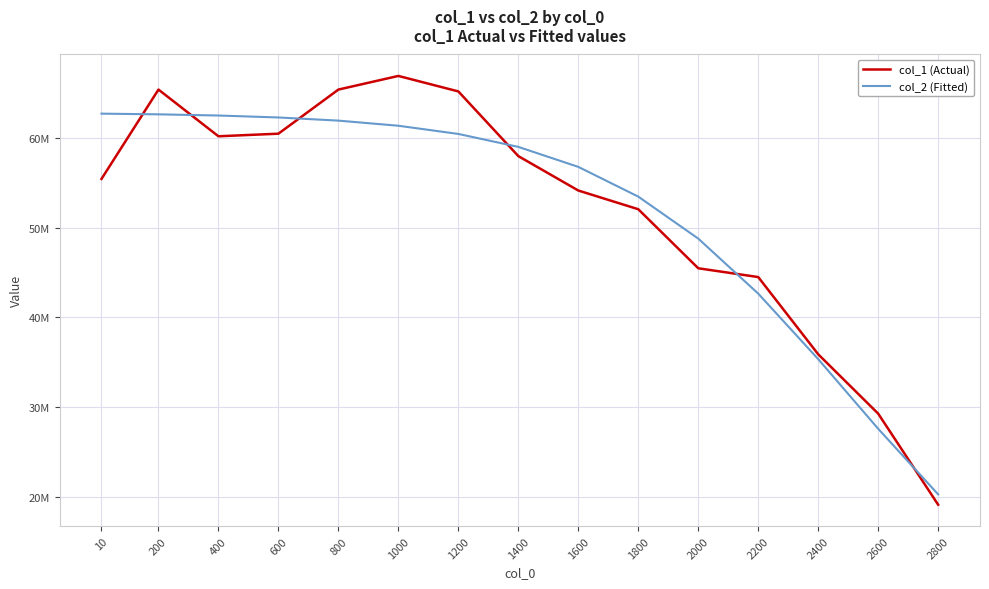

What is the value of the col_2 (Fitted) point at the 15th from the left?

20284265.2